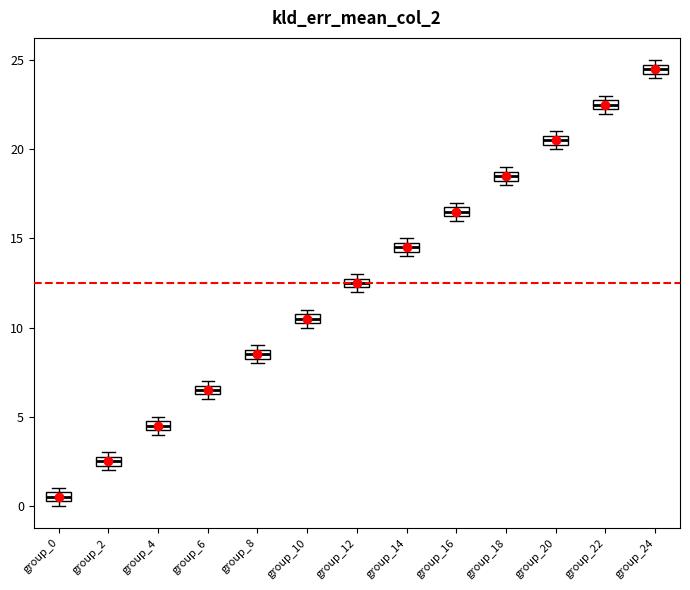

Which box's median line is the lowest?

group_0